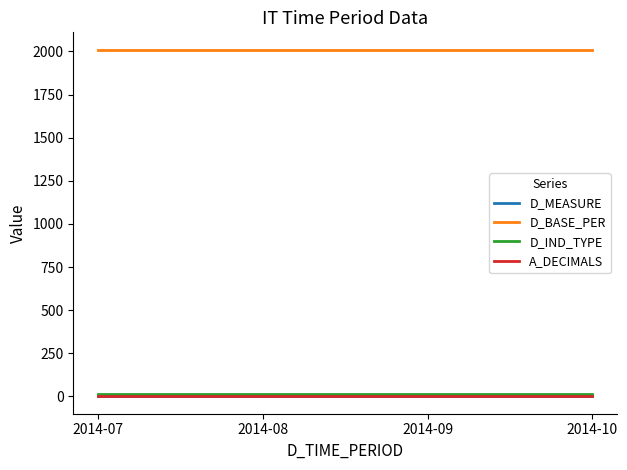

True or false: A_DECIMALS has a value of 0 at 2014-08.

True